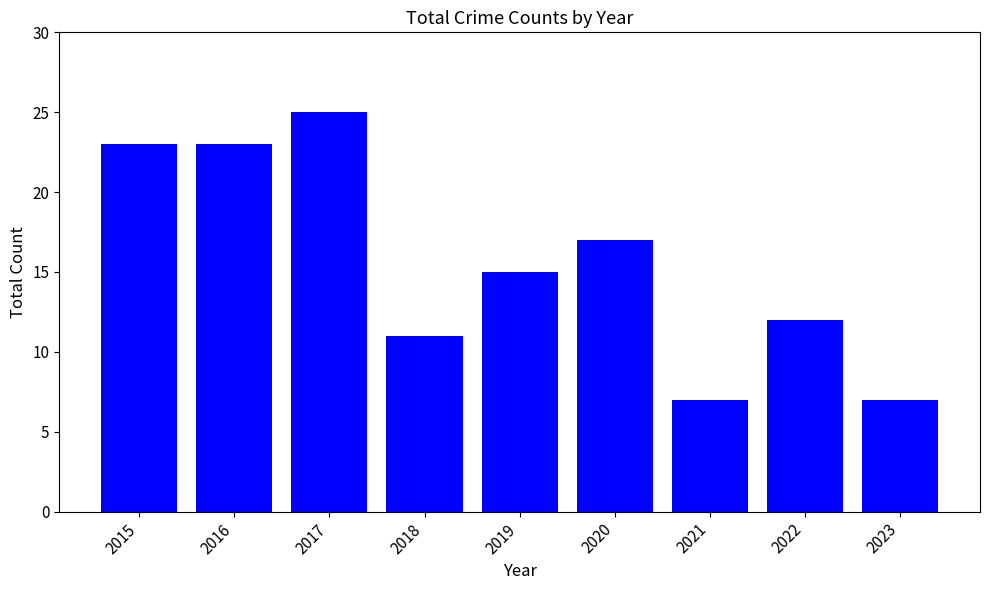

What is the value of the 6th bar from the left?

17